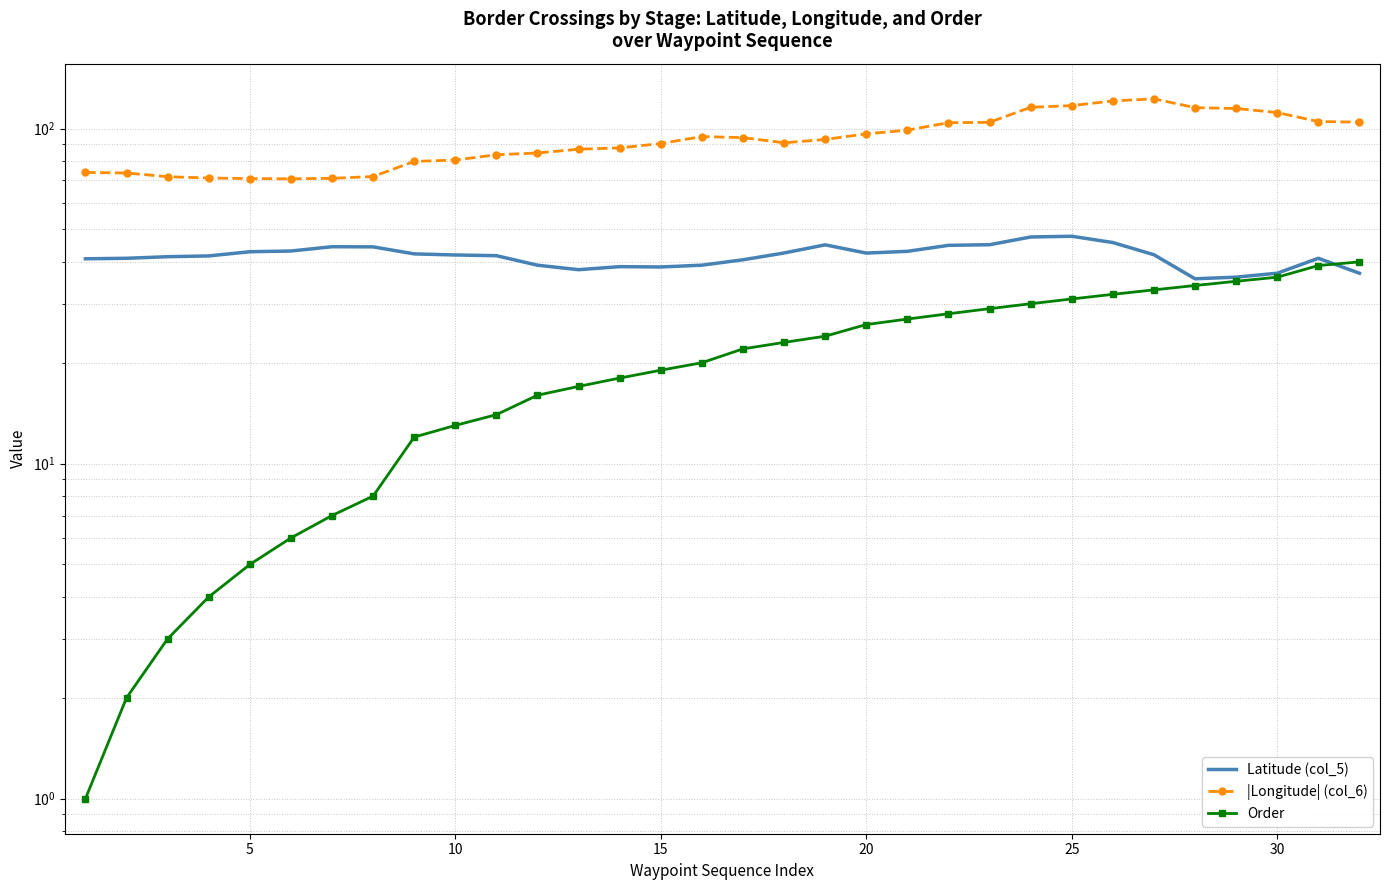

Which series ends up on top after the final intersection of Order and Latitude (col_5)?

Order